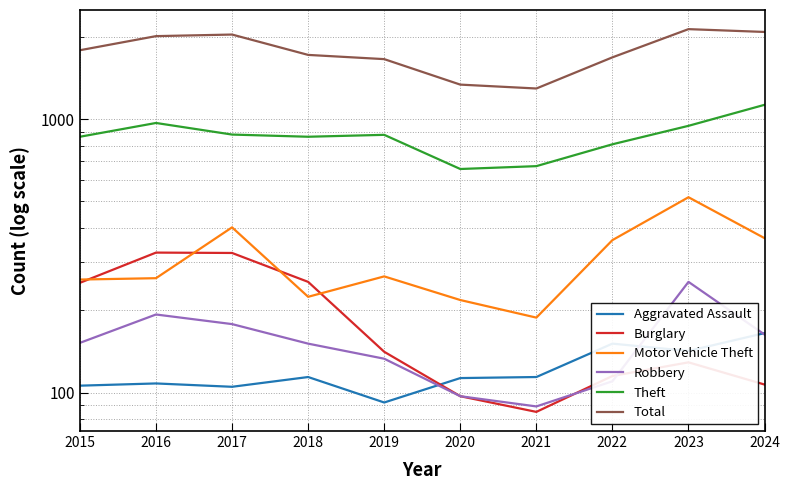

At which category is the sum across all series the highest?

2023